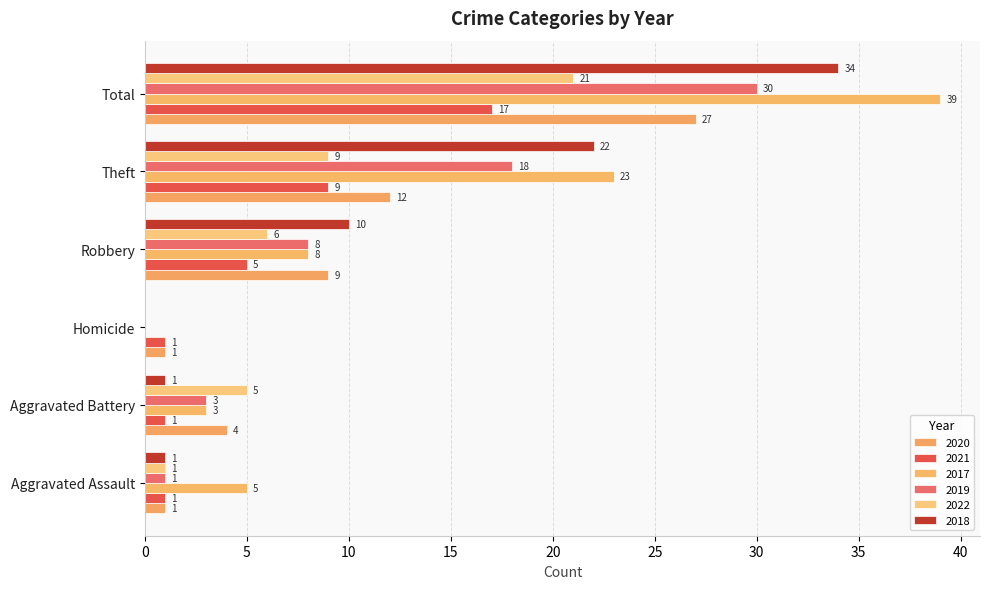

What is the sum of all 2020 values?

54